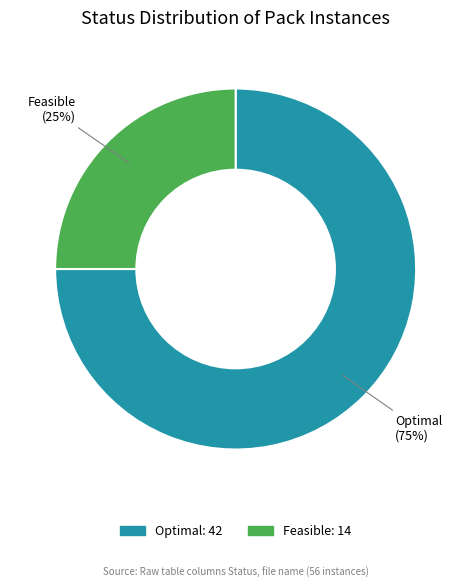

Does any single category account for the majority?

Yes